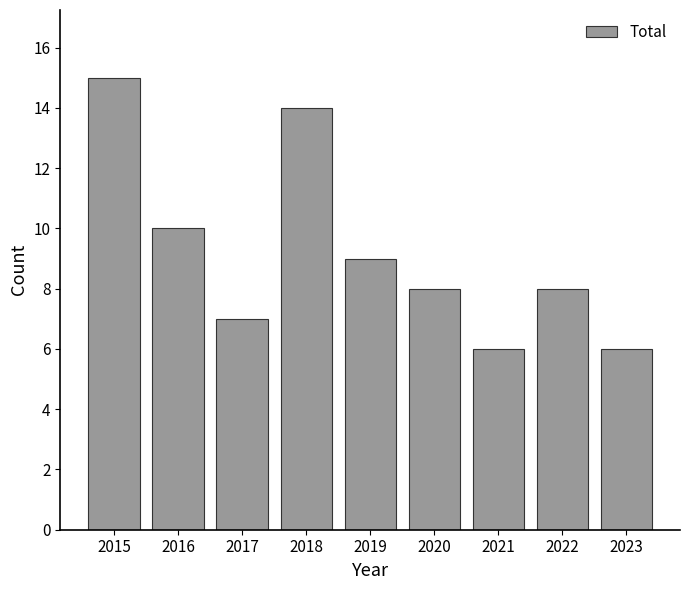

Reading left to right, extract all data points from this chart.

15	10	7	14	9	8	6	8	6